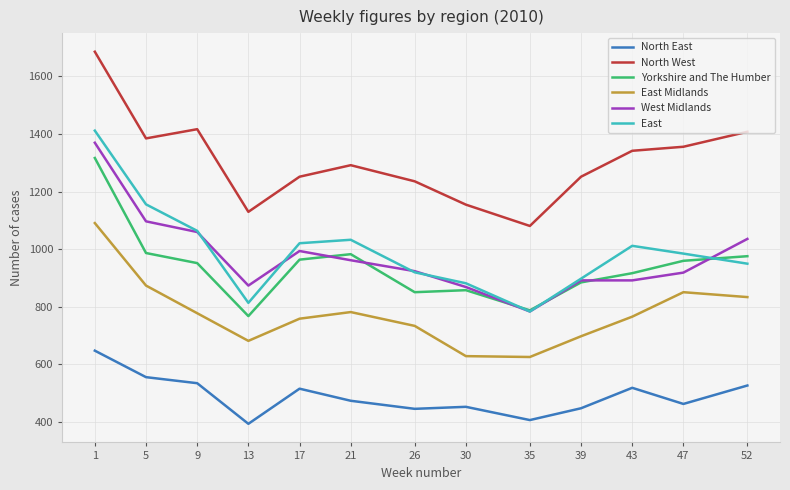

What is the total value across all series at 13?

4662